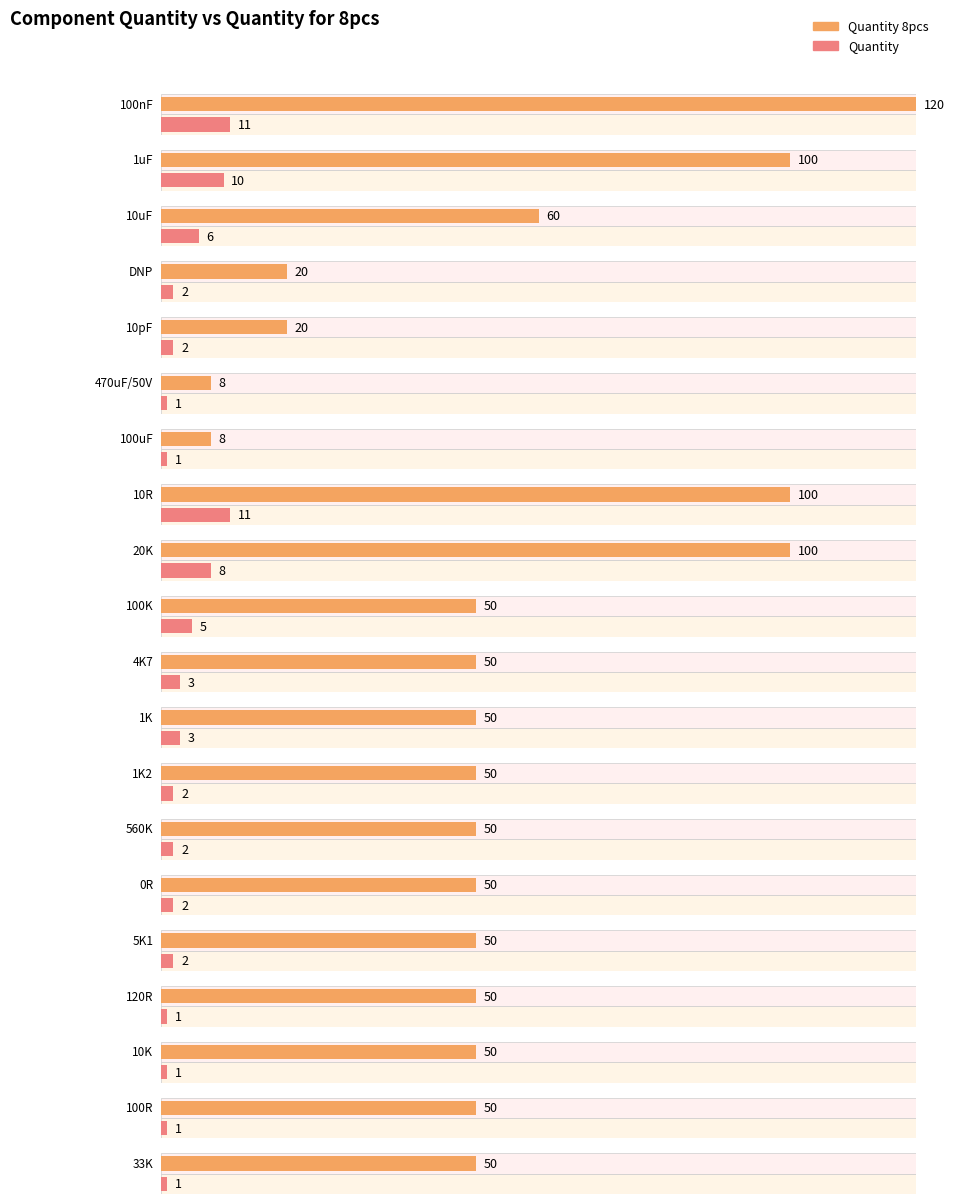

At 560K, list the series in order from largest to smallest.

Quantity 8pcs, Quantity